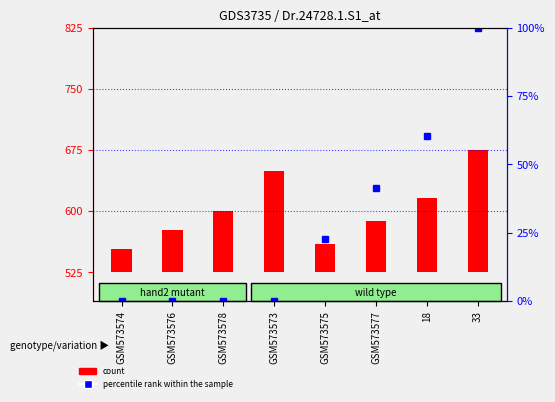

At which category is the sum across all series the highest?

33